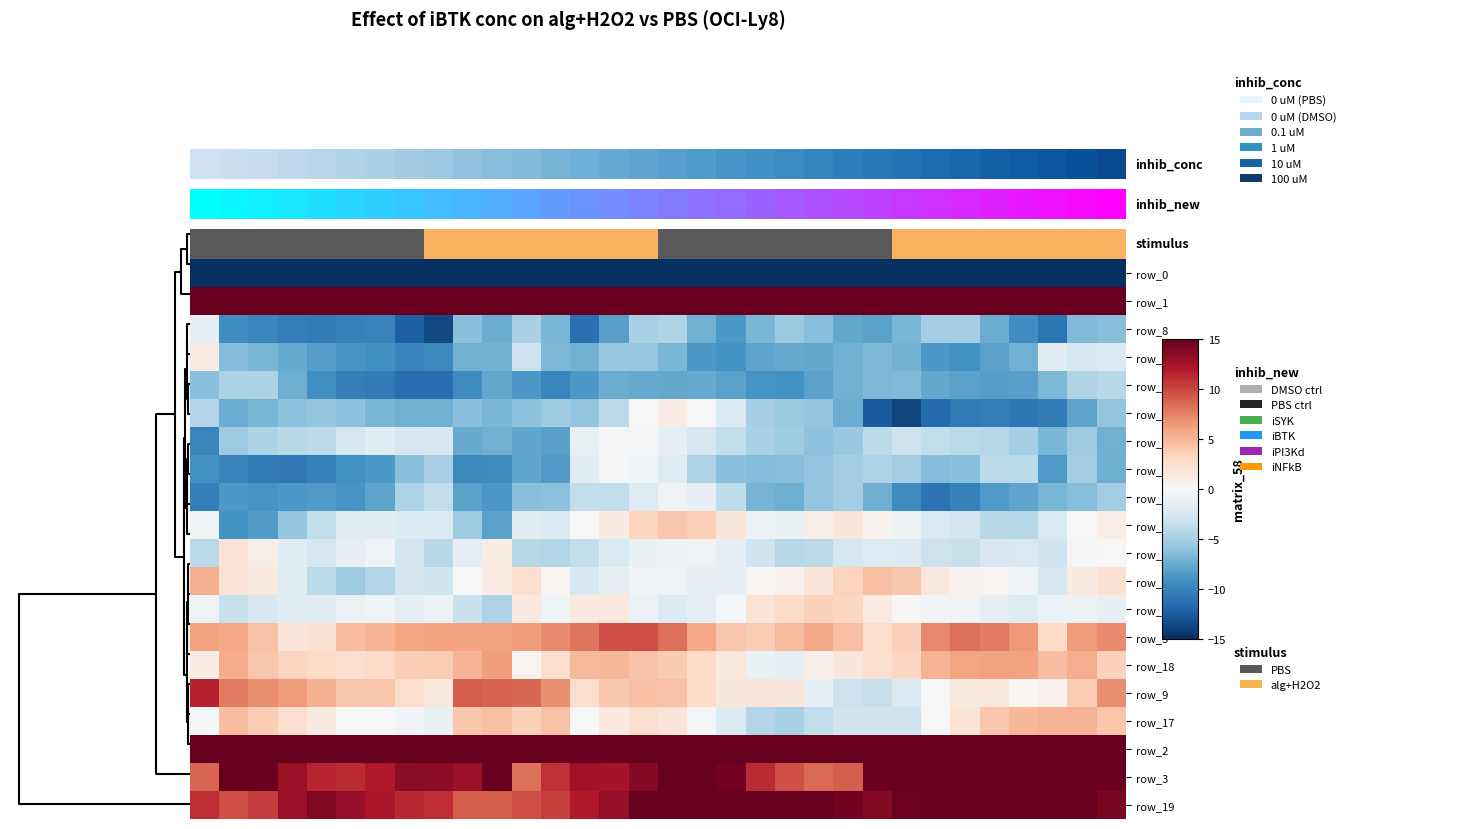

What is the smallest value displayed?

-250.6